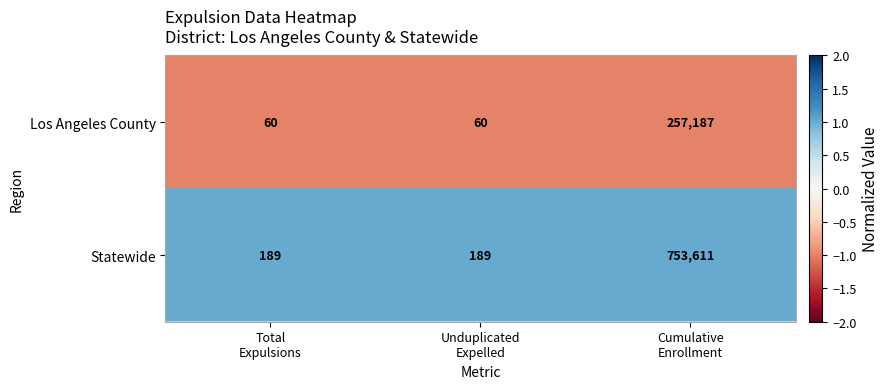

Which series has the largest total across all categories?

Statewide